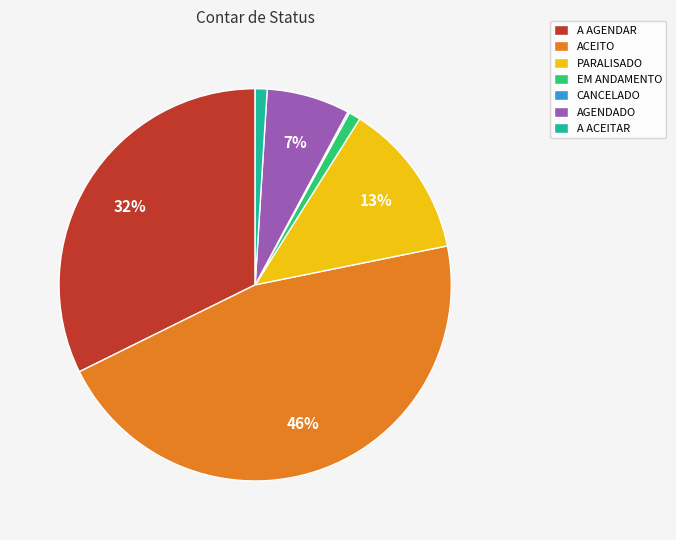

To the nearest percent, what percentage of the pie is A AGENDAR?

32%